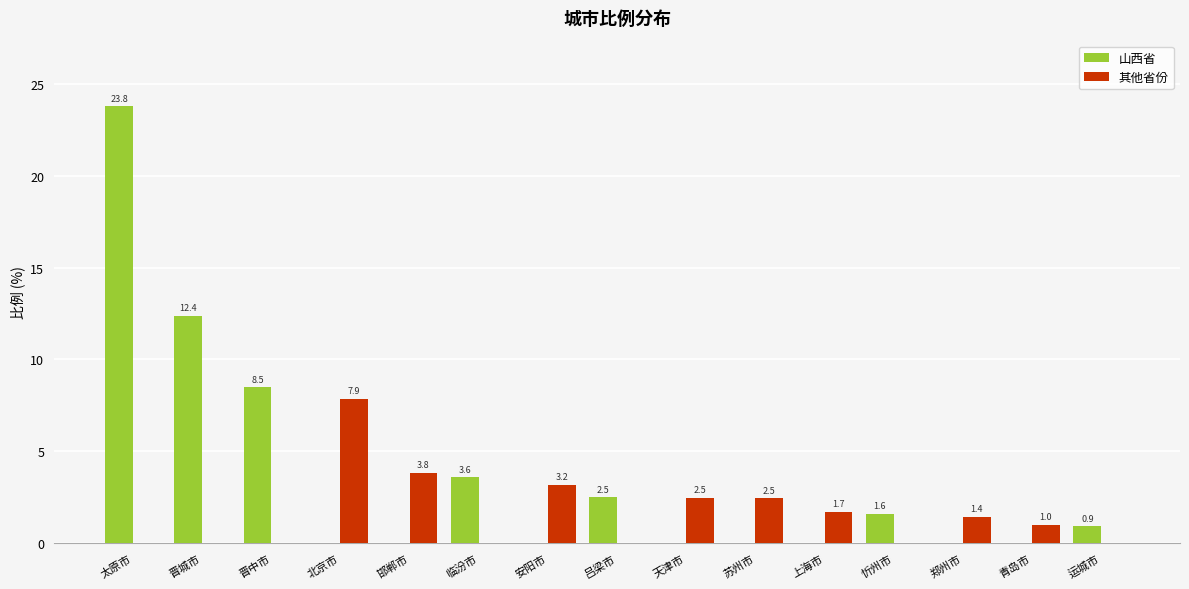

Between 晋城市 and 青岛市, which series saw the biggest shift?

山西省